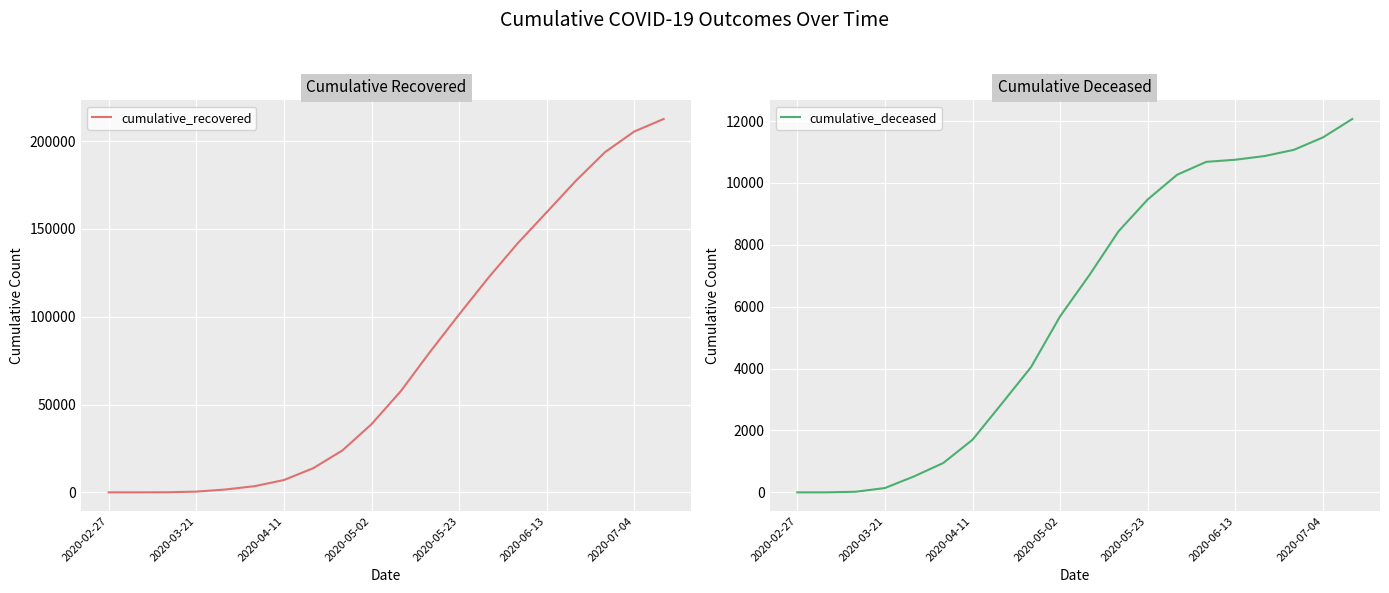

Where does the cumulative_recovered series first go above 57588?

11